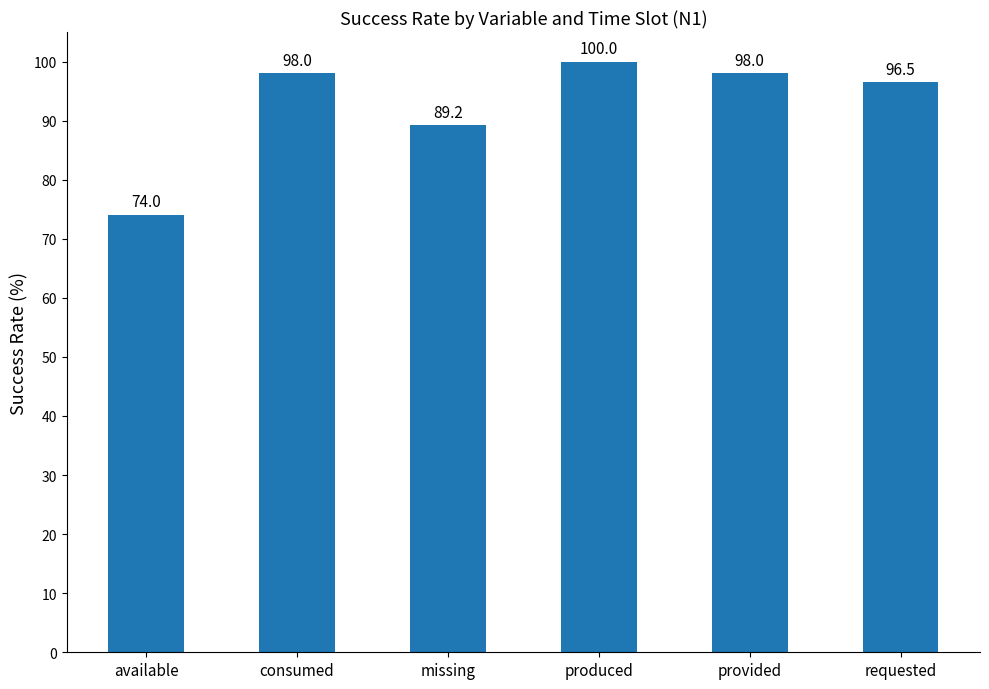

What is the change in value from consumed to produced?

+2.0